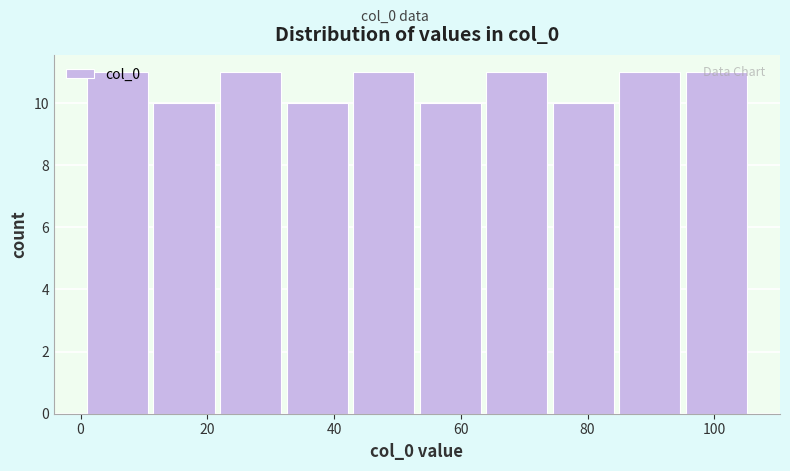

Reading left to right, list every bar in this chart as the range it spans on the x-axis followed by its height. Neither the bar edges nor the heights are printed on the chart, so give them approximately, as read against the axes.

1.0 to 11.5: 11
11.5 to 22.0: 10
22.0 to 32.5: 11
32.5 to 43.0: 10
43.0 to 53.5: 11
53.5 to 64.0: 10
64.0 to 74.5: 11
74.5 to 85.0: 10
85.0 to 95.5: 11
95.5 to 106.0: 11